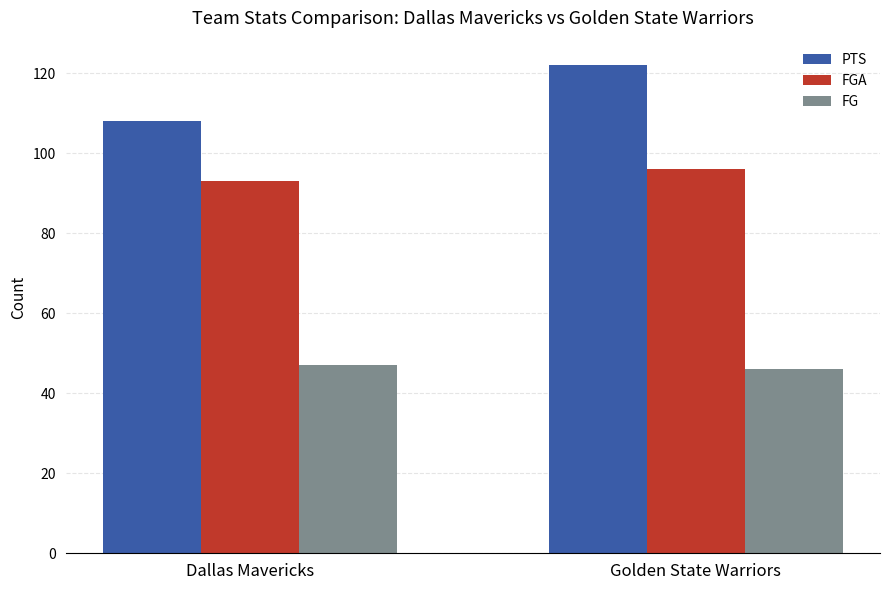

Reading left to right, list all the values displayed in this chart.

PTS: 108	122
FGA: 93	96
FG: 47	46